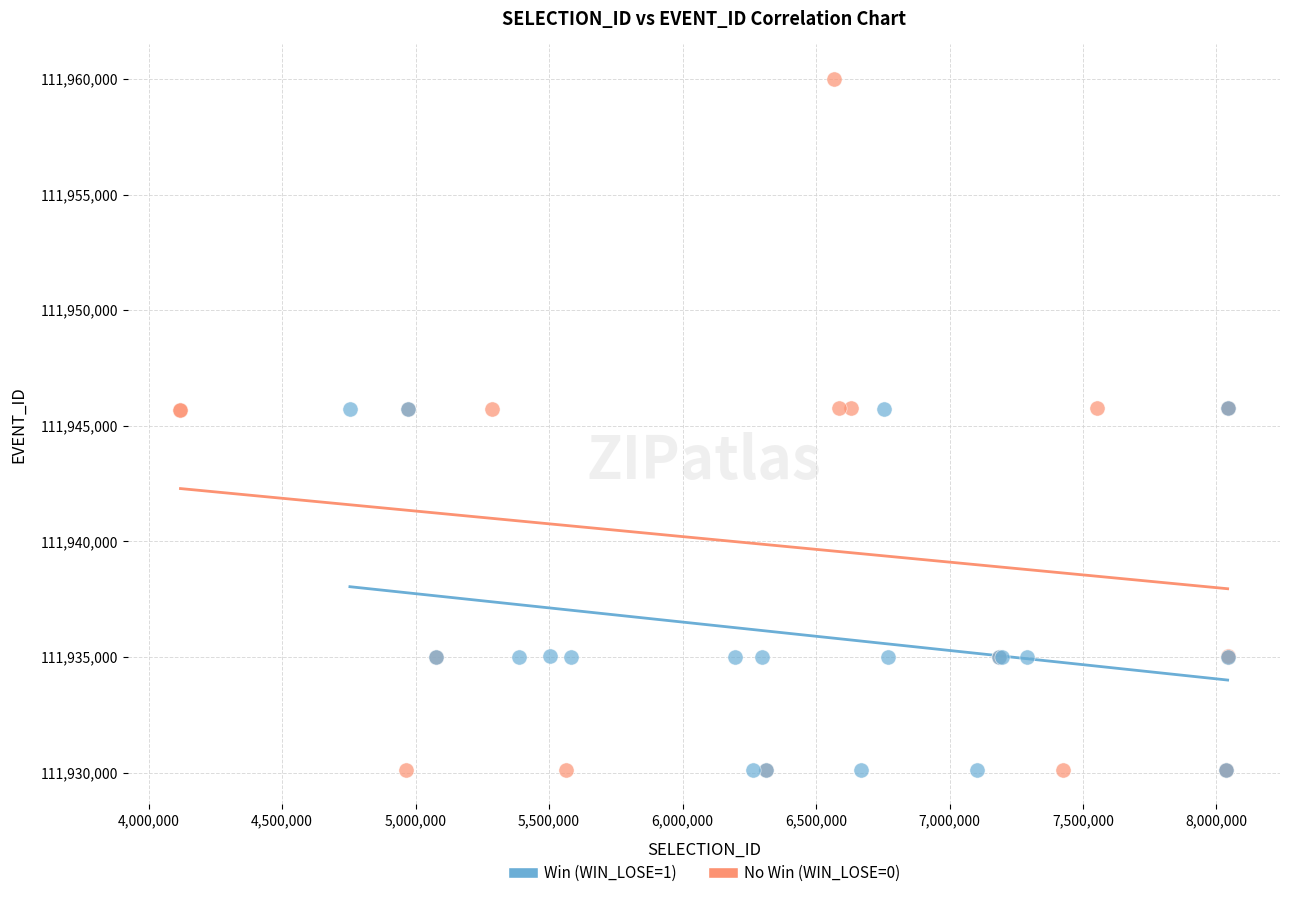

Which series has the largest Y range (max minus min)?

No Win (WIN_LOSE=0)